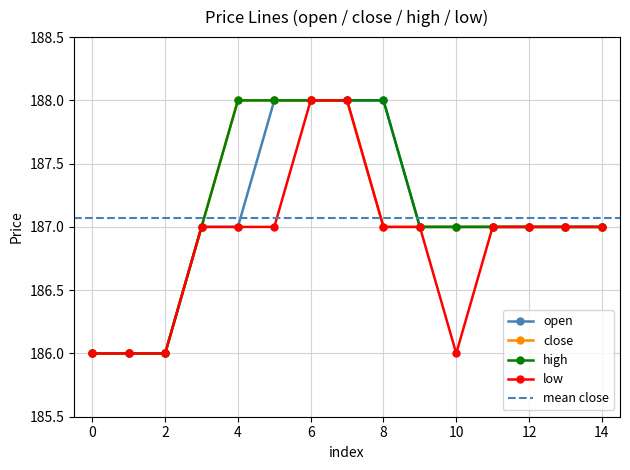

True or false: low has more than 1 interior local peaks.

False